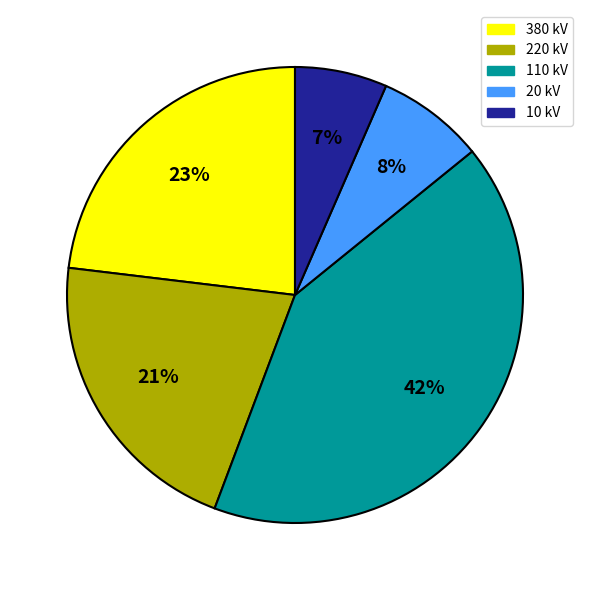

To the nearest percent, what is the average slice percentage?

20%